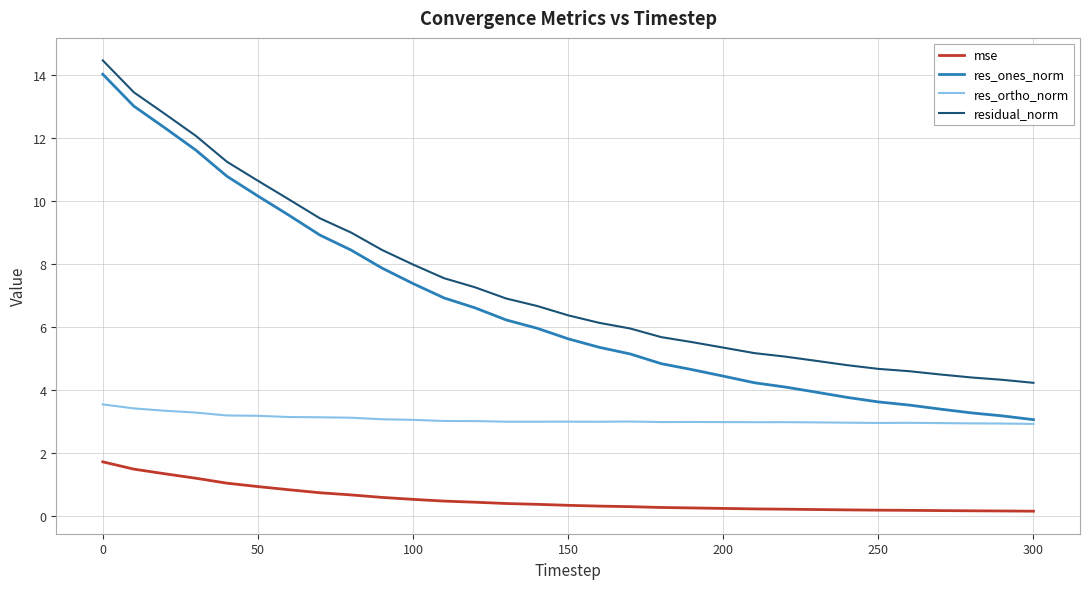

What is the lowest value of the res_ortho_norm series?

2.9